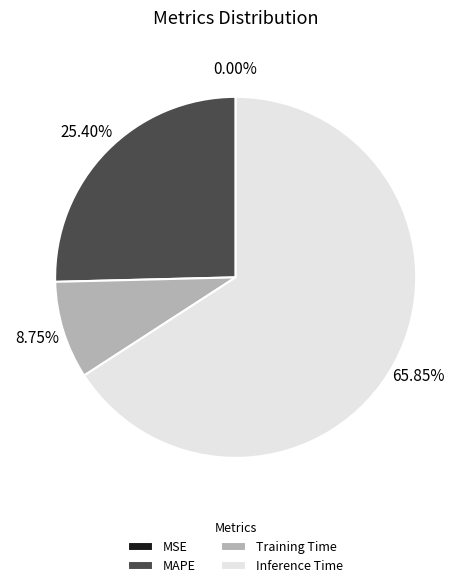

Combined, do Training Time and MAPE account for over 50%?

No